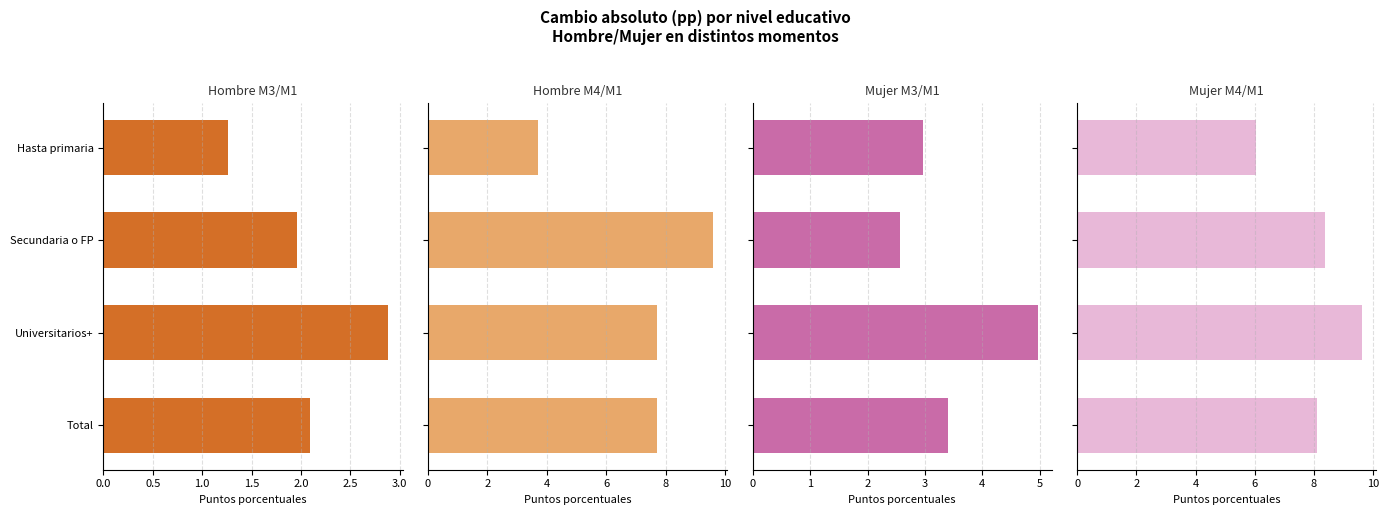

How many groups of bars are there?

4